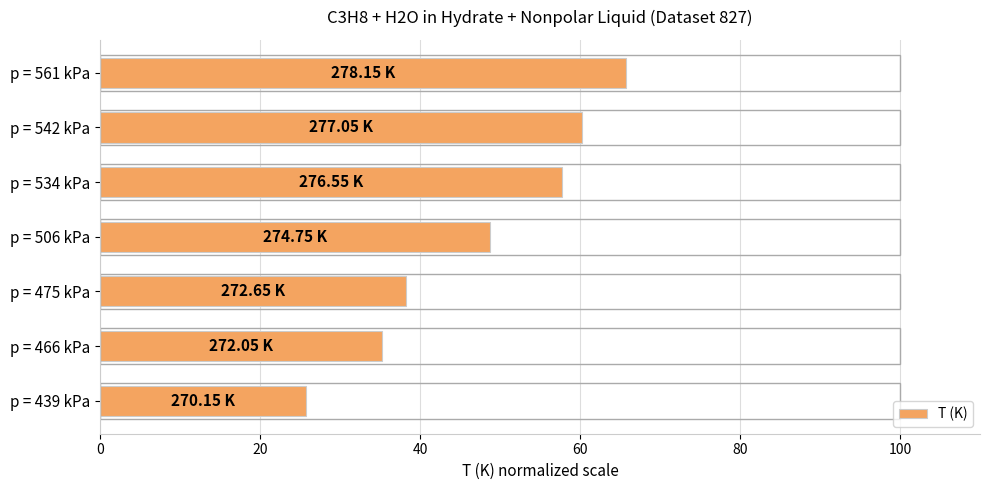

How many data points does each series have?

7